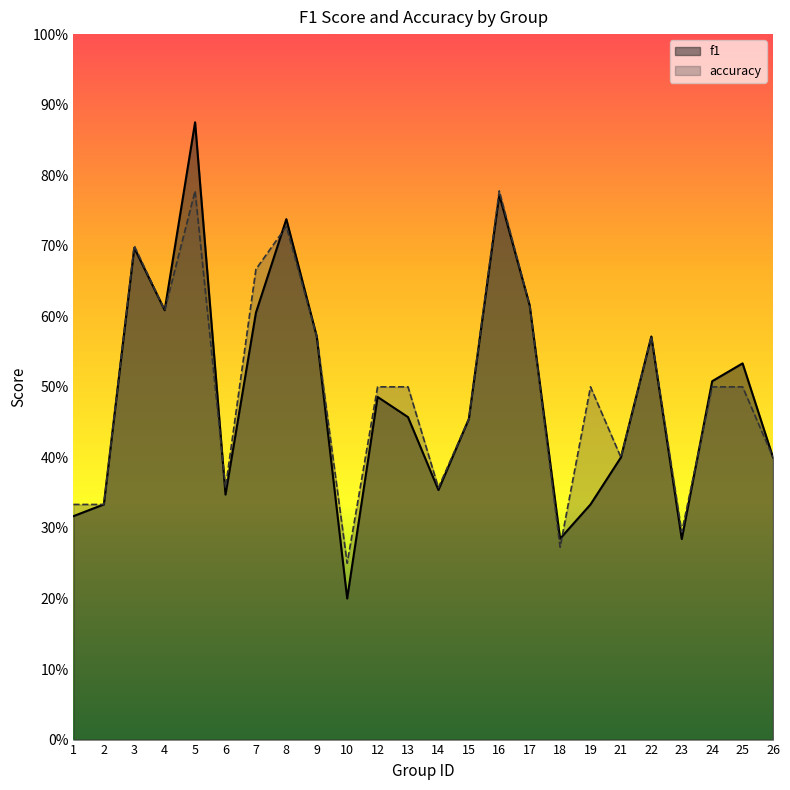

List the series in order of their peak value, highest first.

f1, accuracy